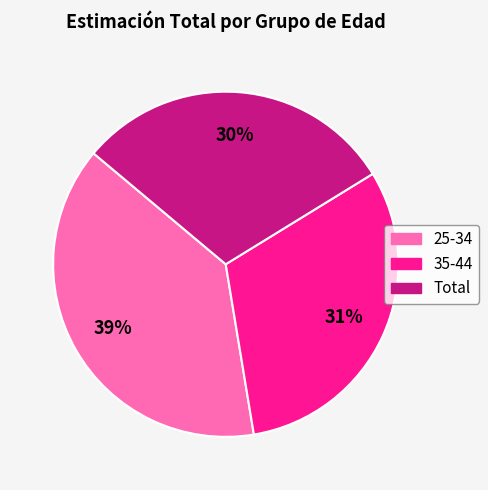

Which category has the biggest portion of the pie?

25-34